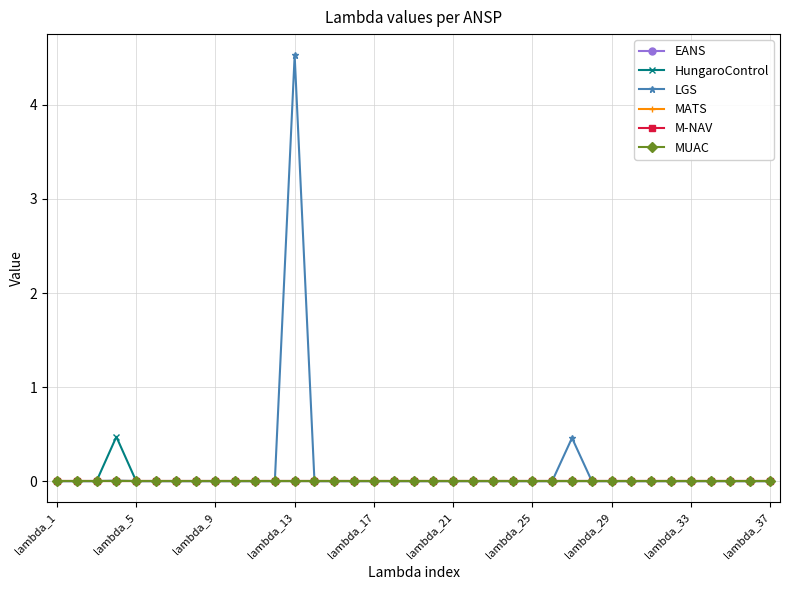

Is this an area chart (filled region under the line)?

No